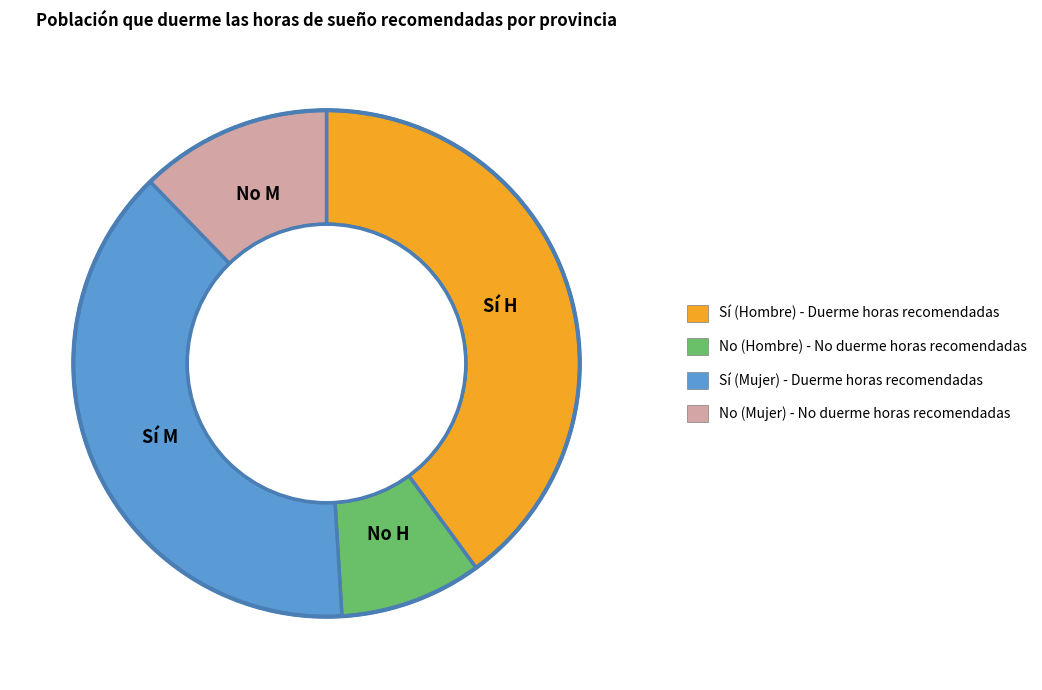

Does any single category account for the majority?

No